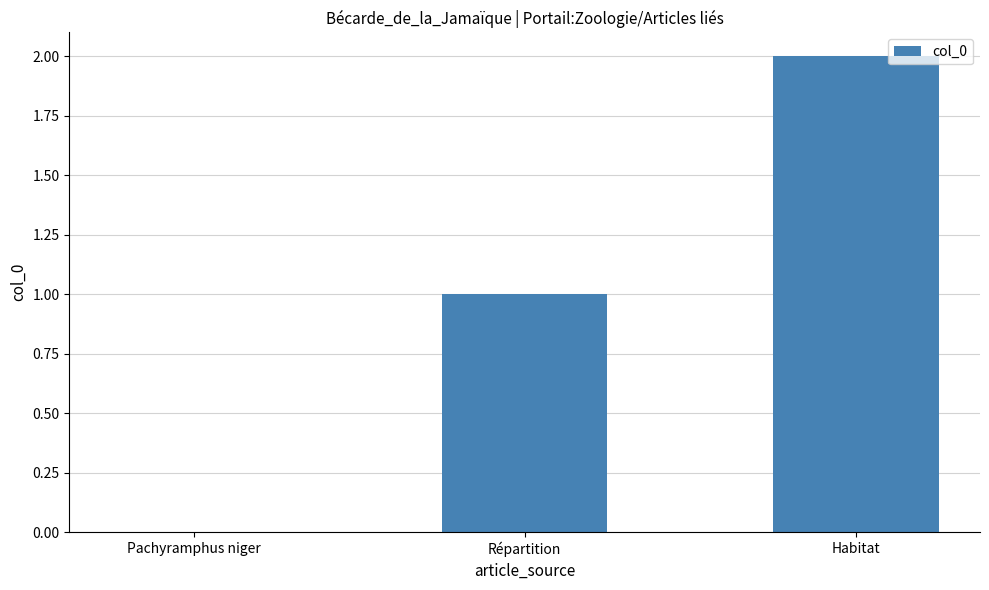

What is the change in value from Répartition to Habitat?

+1